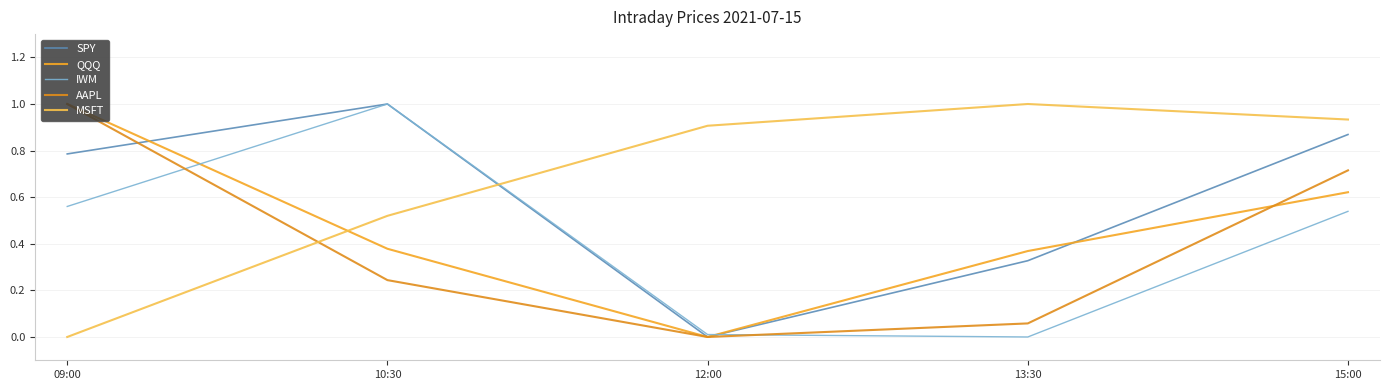

Which label corresponds to the smallest value in the chart?

12:00